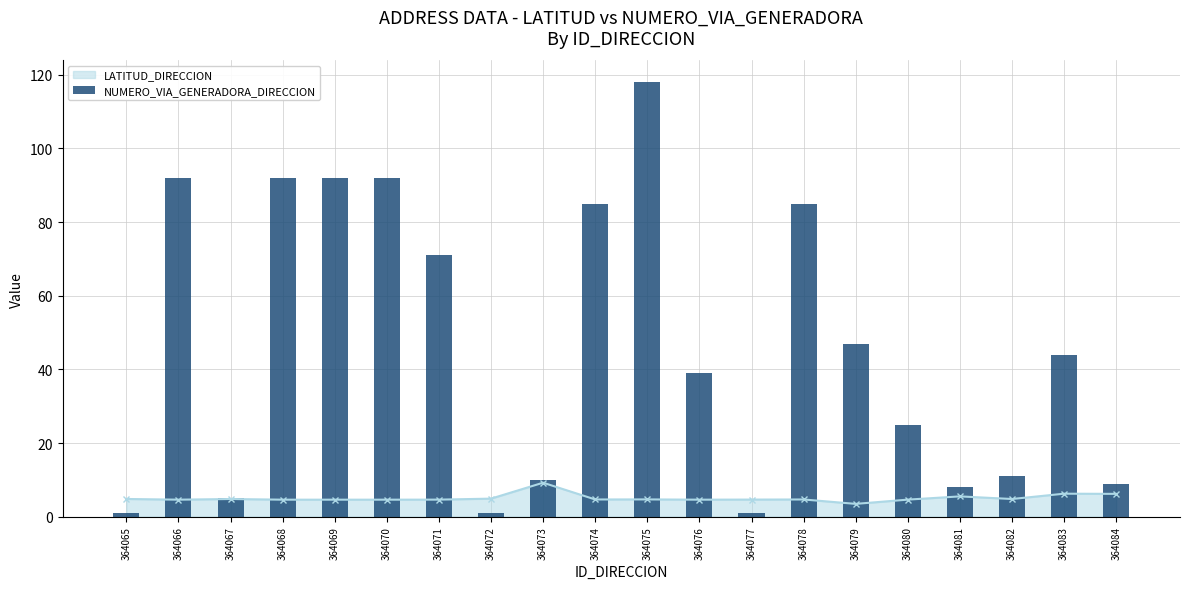

Approximately how many times larger is the value at 364082 compared to 364079?

0.2